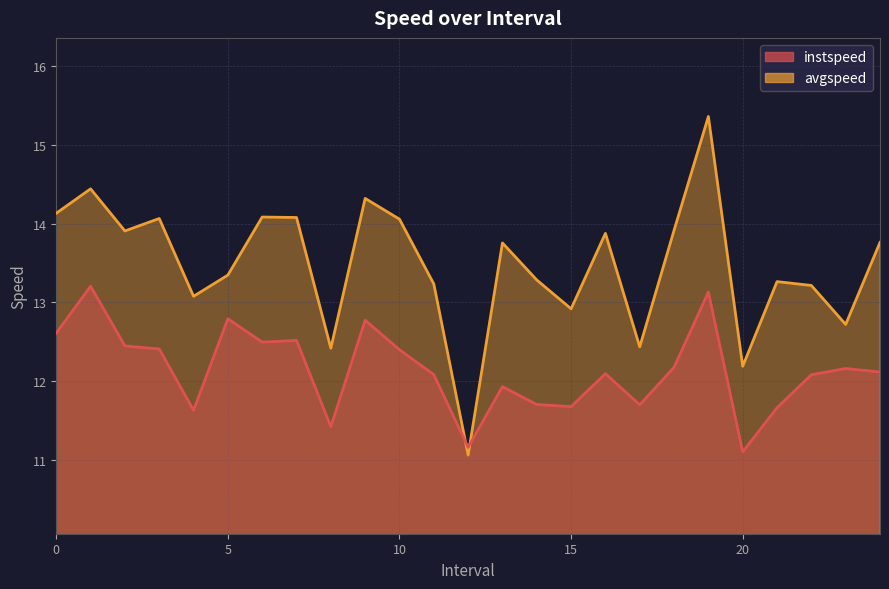

The avgspeed series shows 18.7 at 13.0. True or false?

False